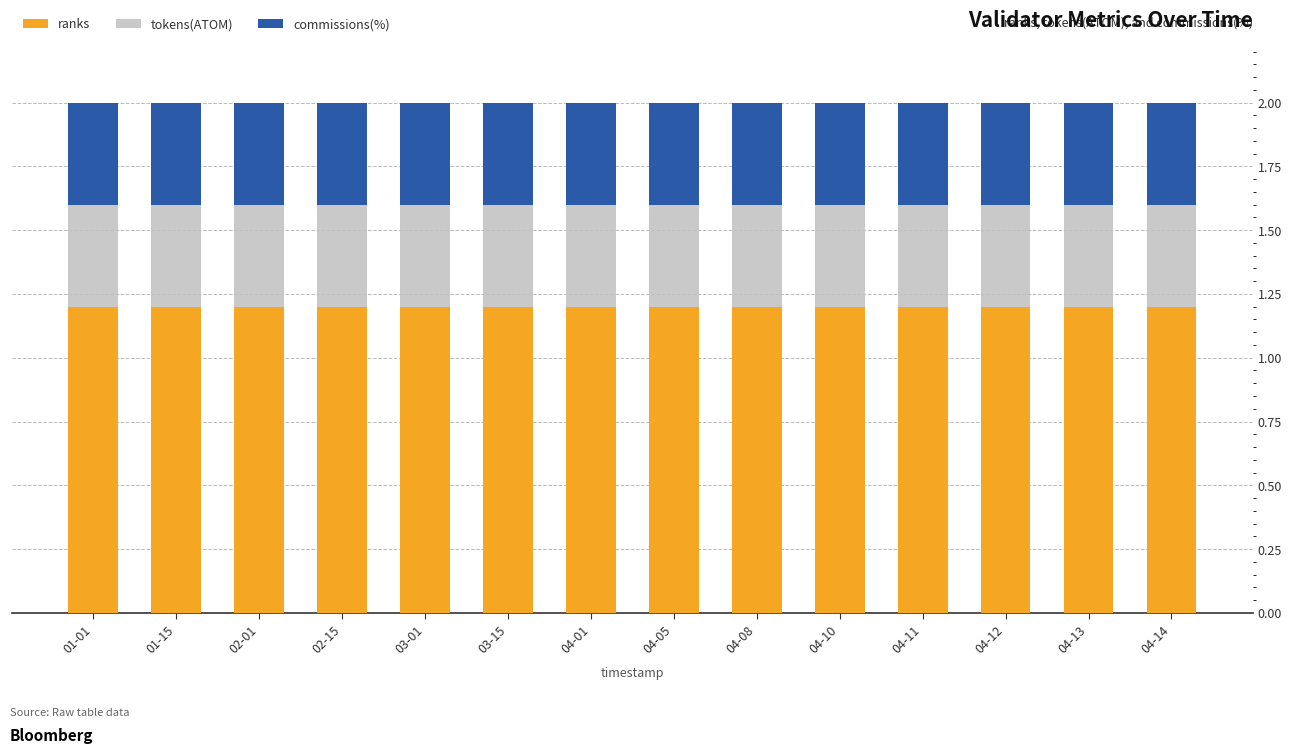

What is the lowest value of the ranks series?

1.2